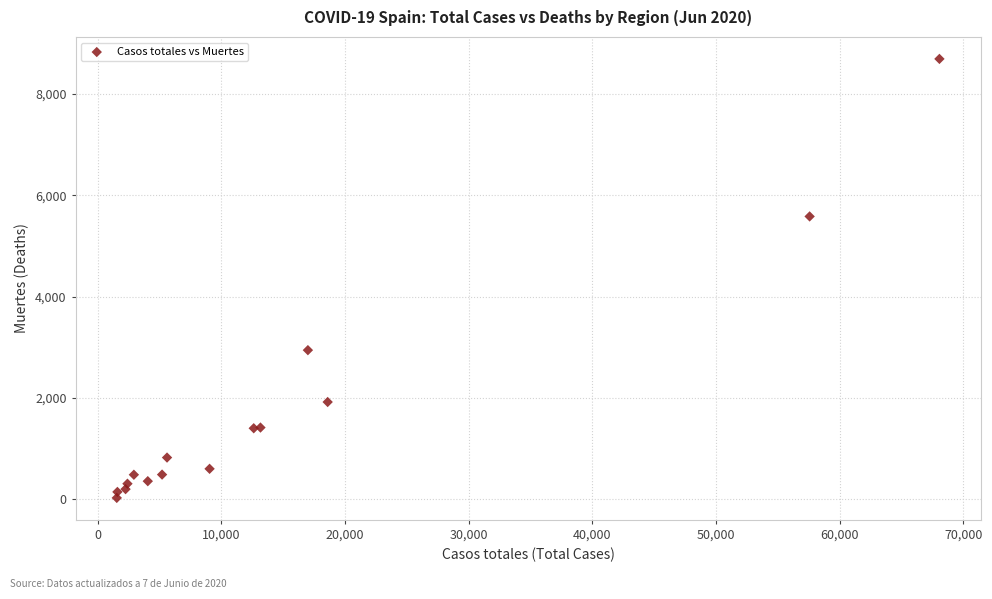

What Y value in the scatter plot is closest to 4360?

5583